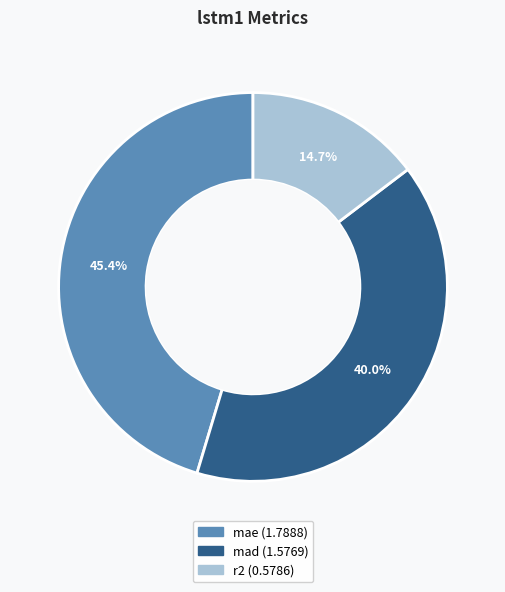

Is it true that r2 is 15% of the pie?

True